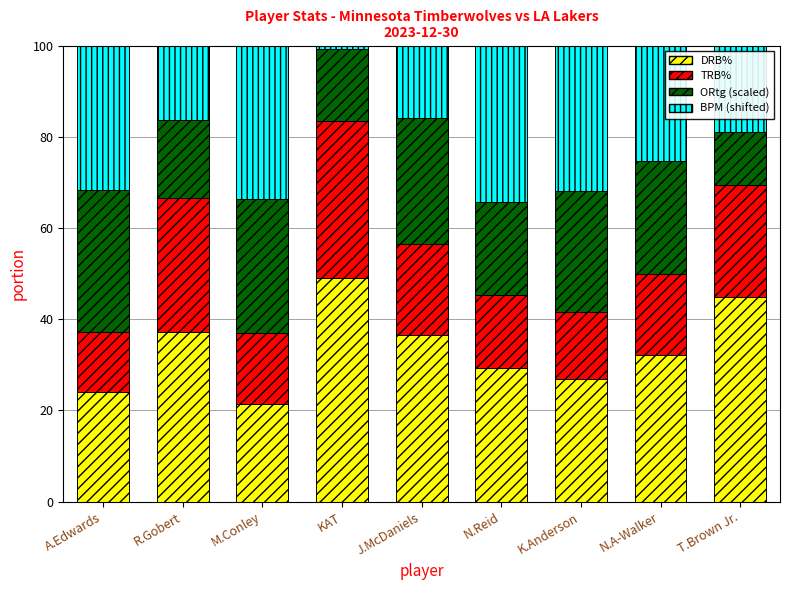

What is the approximate value of DRB% at M.Conley?

21.4